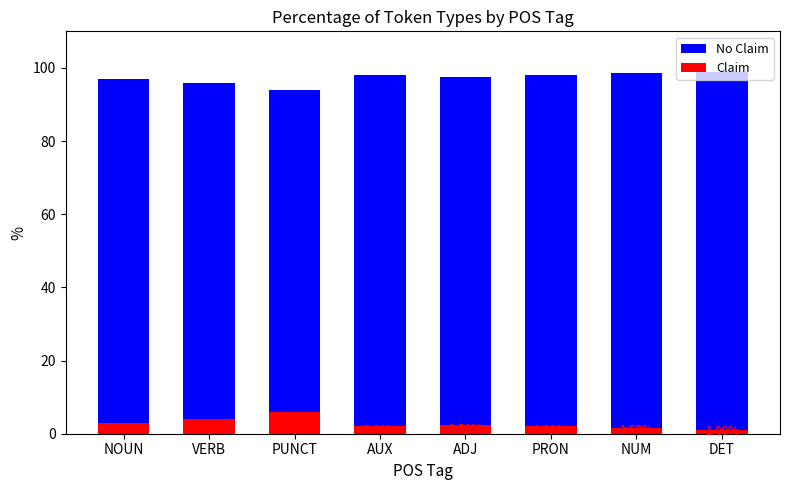

What is the difference between the highest and lowest values at DET?

98.0